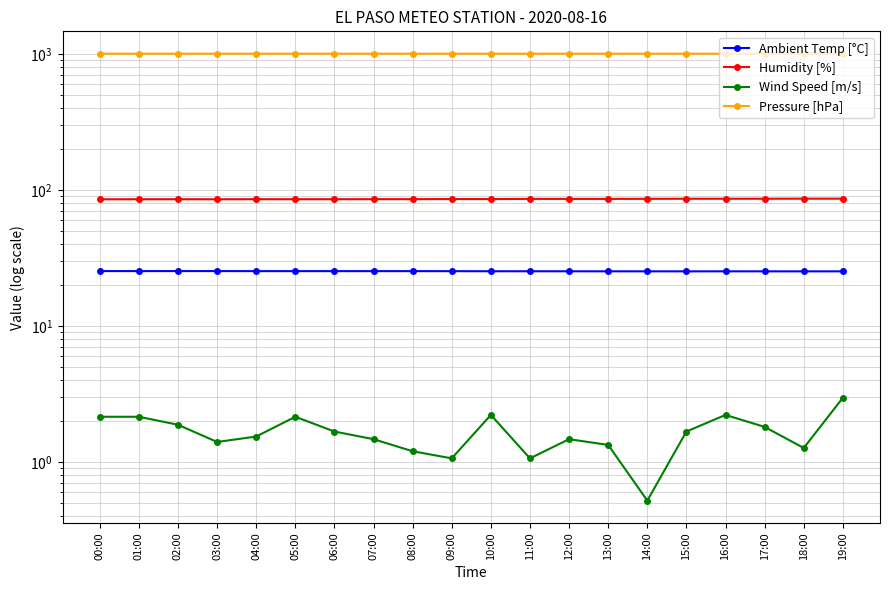

Which label corresponds to the largest value in the chart?

00:00